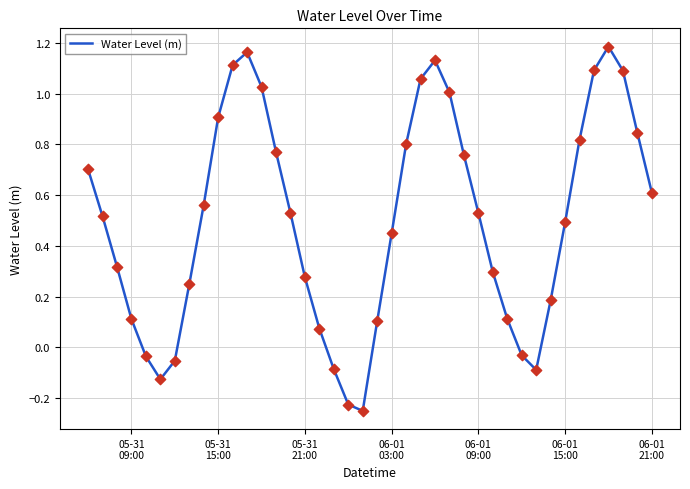

Does the chart have visible grid lines?

Yes